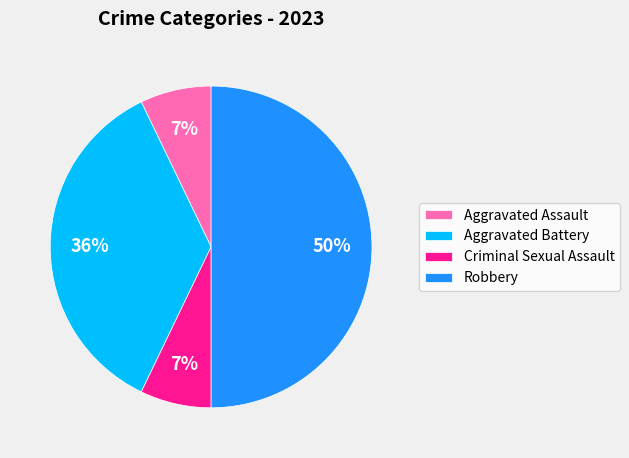

Which has a higher value, Aggravated Assault or Aggravated Battery?

Aggravated Battery